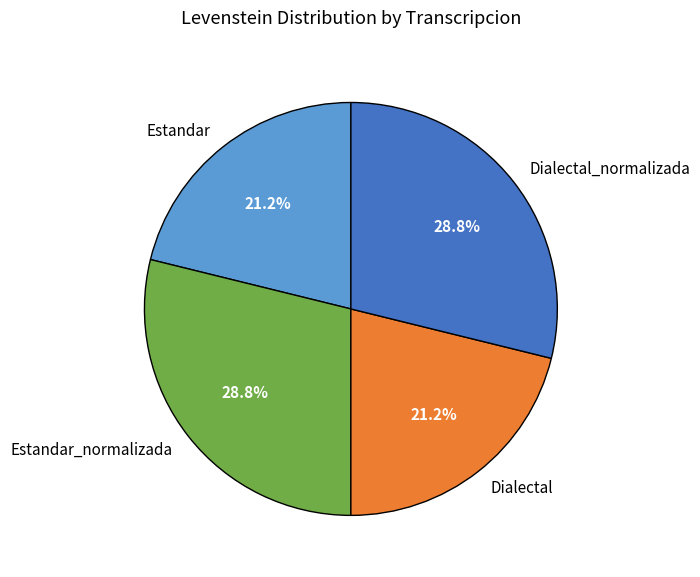

Does any single category account for the majority?

No